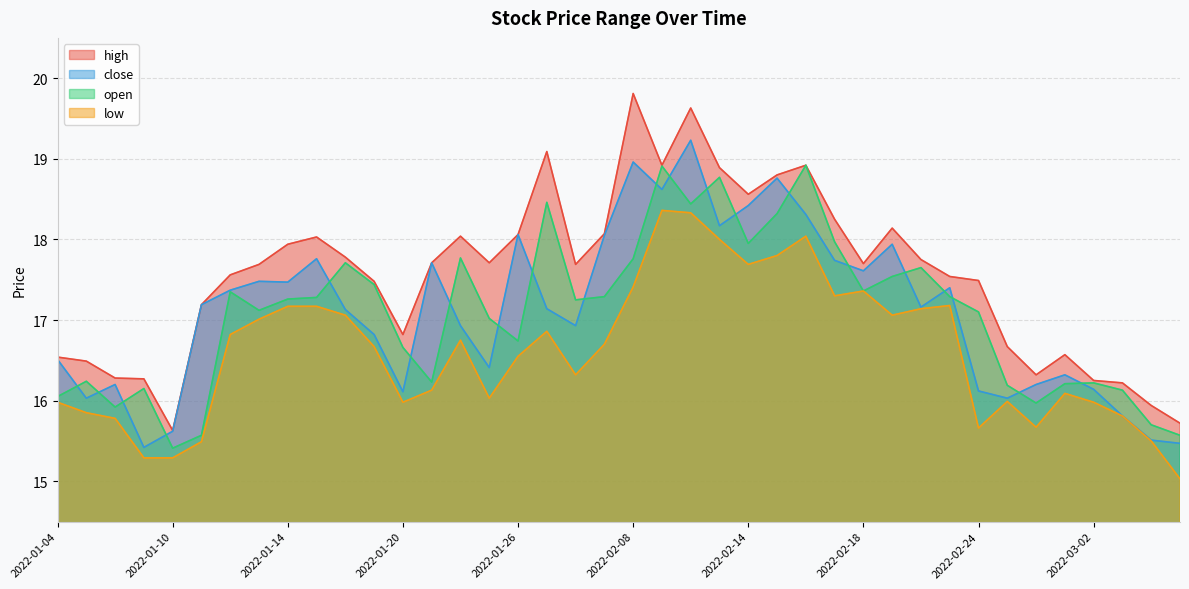

How many interior local valleys does the close series have?

11